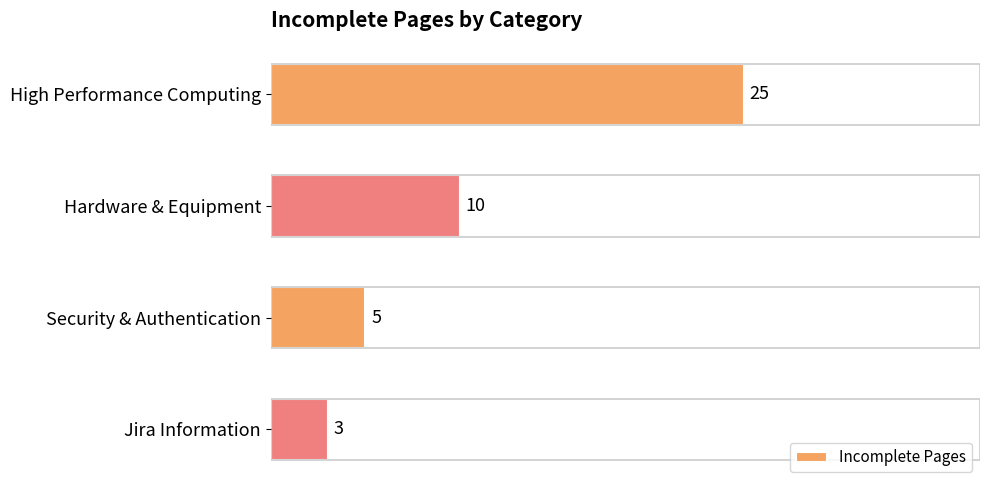

What is the ratio of the value at Hardware & Equipment to the value at Security & Authentication?

2.0